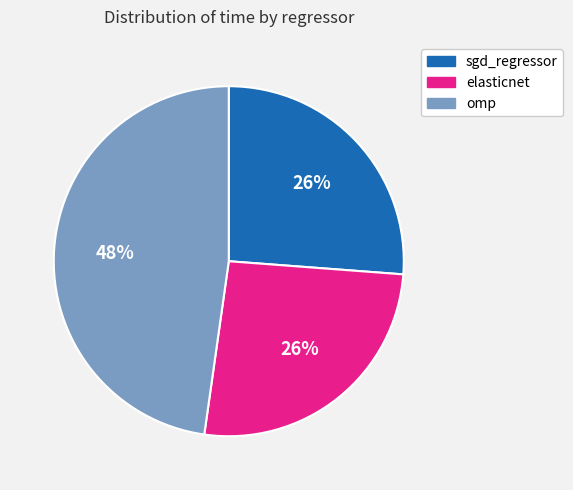

Combined, do sgd_regressor and omp account for over 50%?

Yes